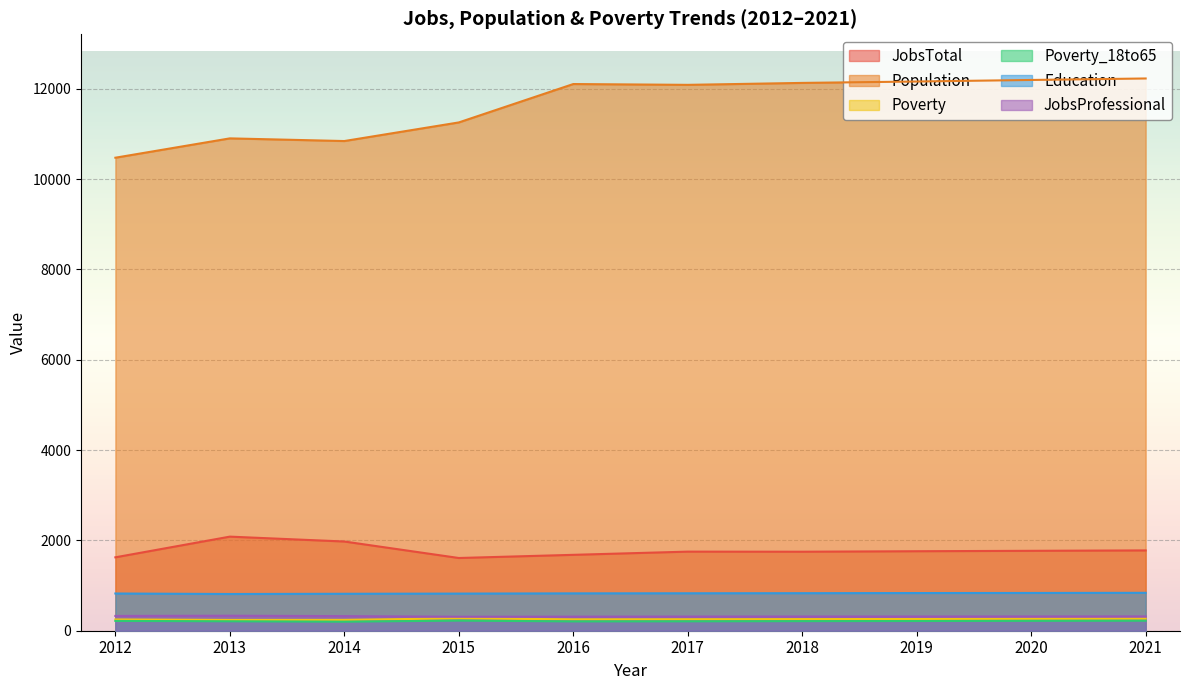

What is the average value of the JobsTotal series?

1778